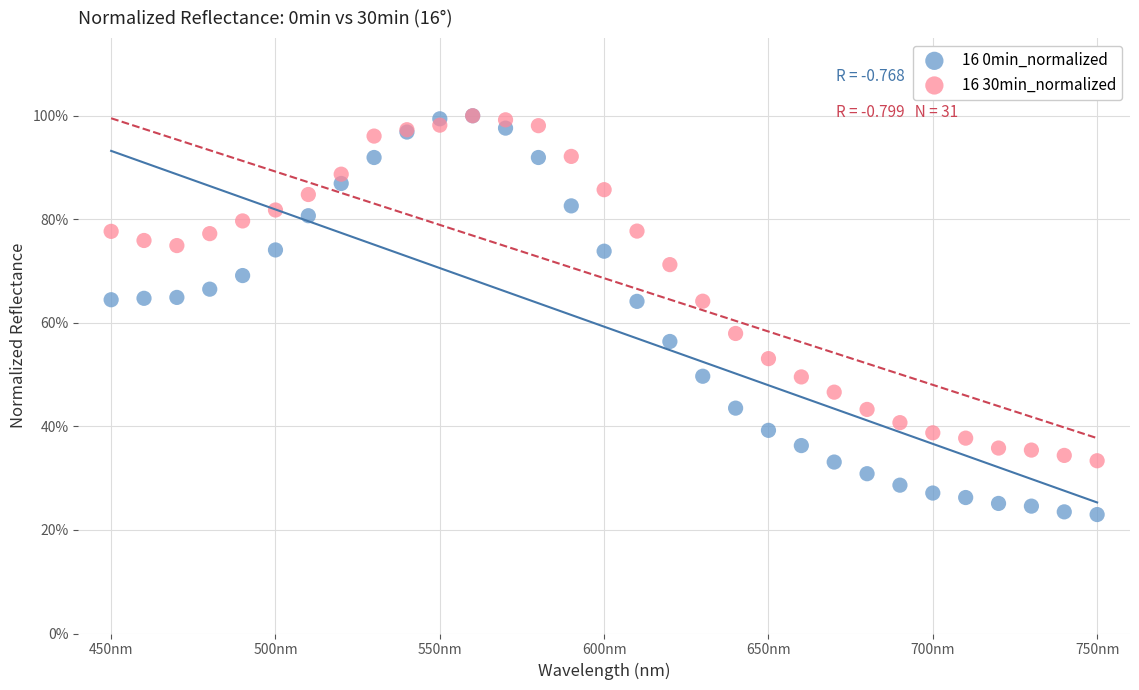

What are all the series names shown in the legend?

16 0min_normalized, 16 30min_normalized